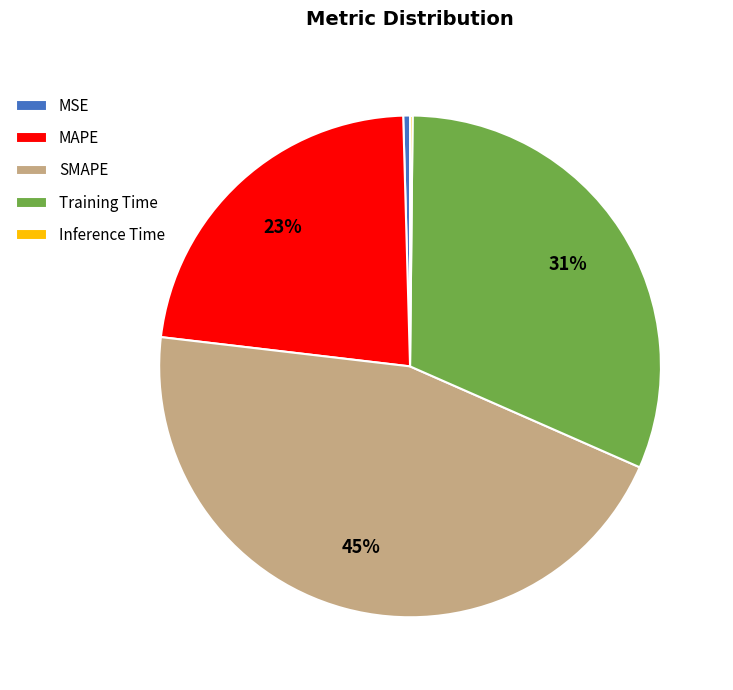

To the nearest percent, what portion does Training Time represent?

31%